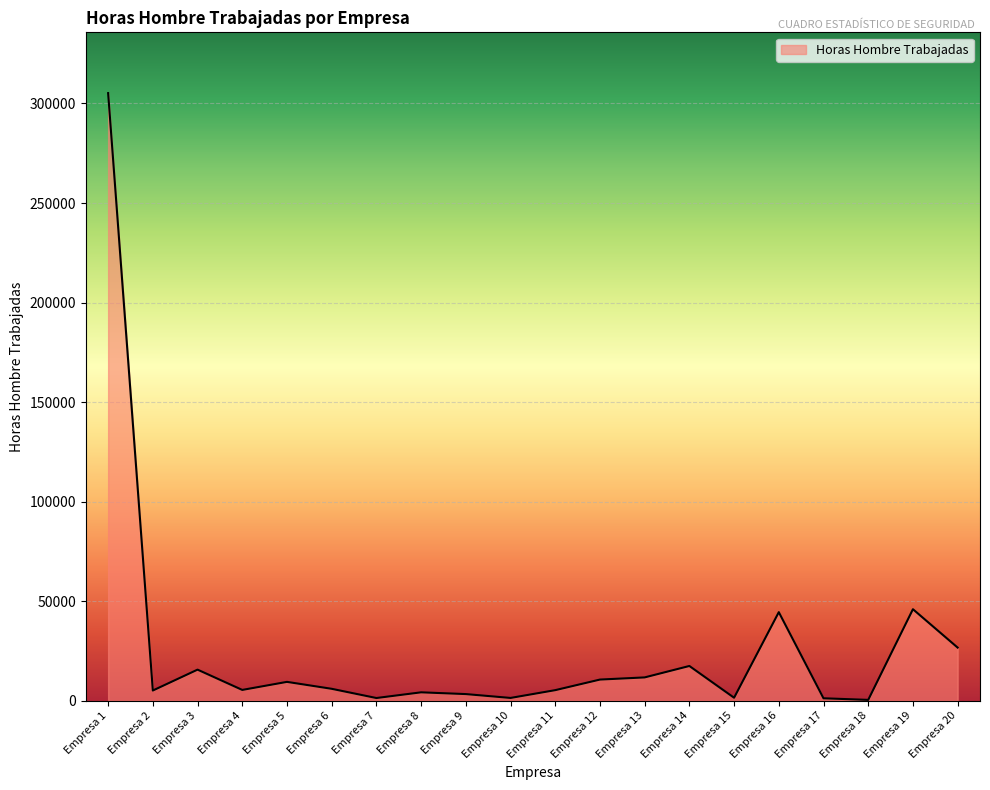

What is the difference between the values at Empresa 1 and Empresa 12?

294514.4